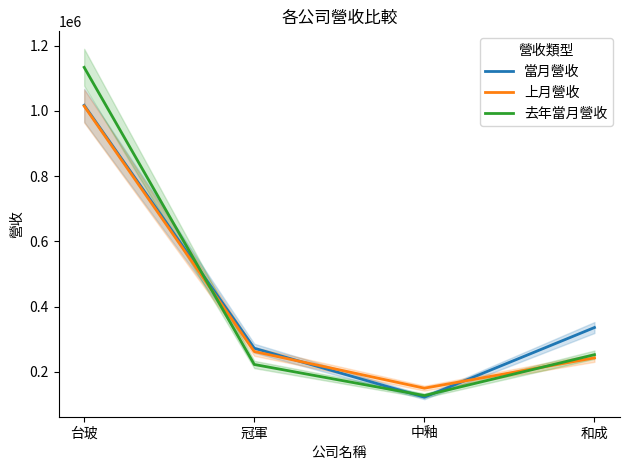

At which category does the chart reach its minimum across all series?

中釉